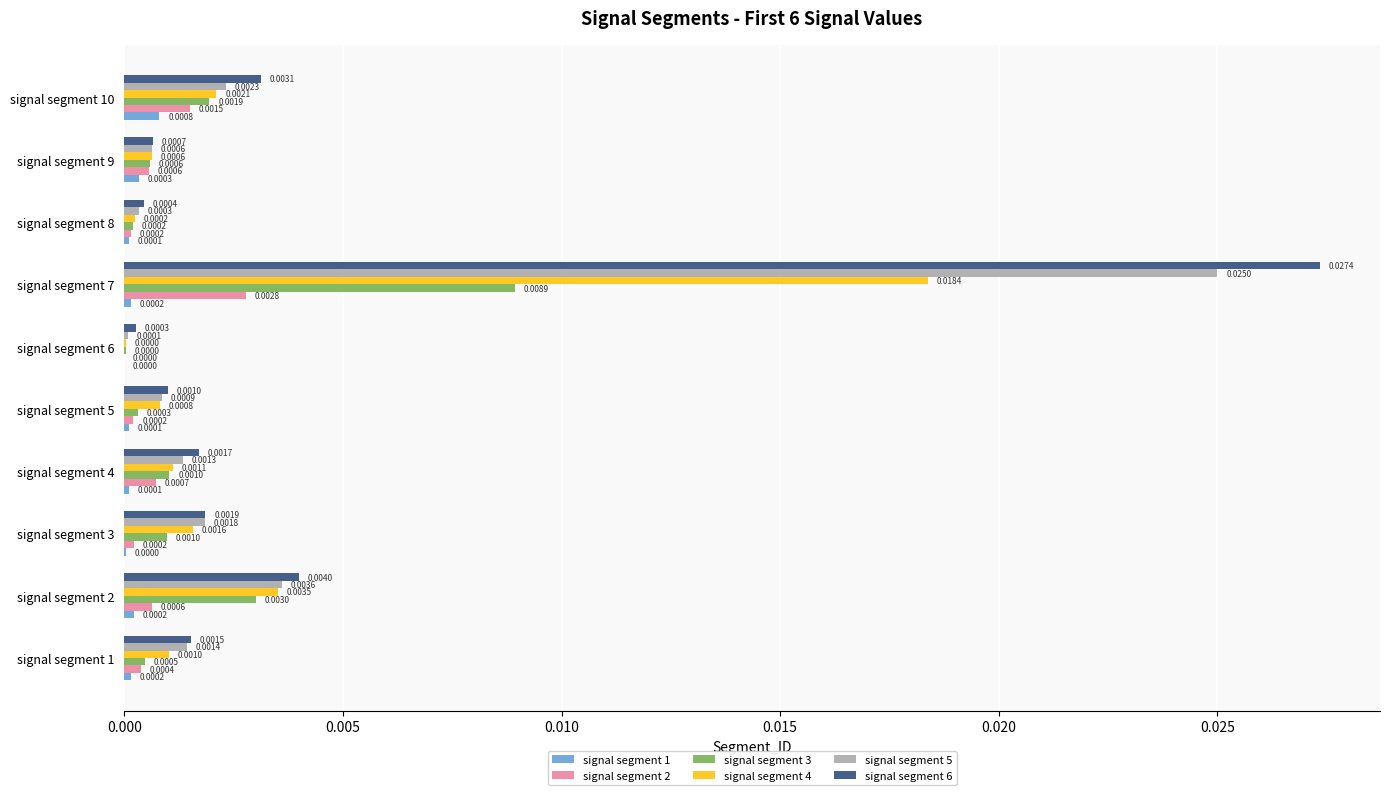

Which series has the largest total across all categories?

signal segment 6